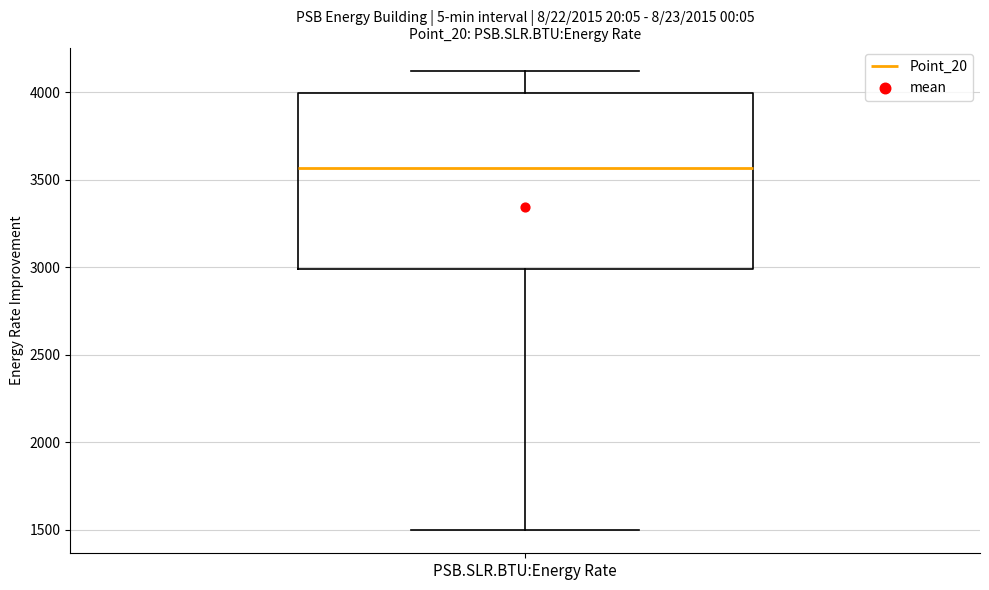

Read this box plot against the y-axis: the position of the median line, the range covered by the box, and the ends of both whiskers. The values are not printed on the chart, so give them approximately, as read against the axis.

median 3550, box 3000 to 4000, whiskers 1500 to 4100